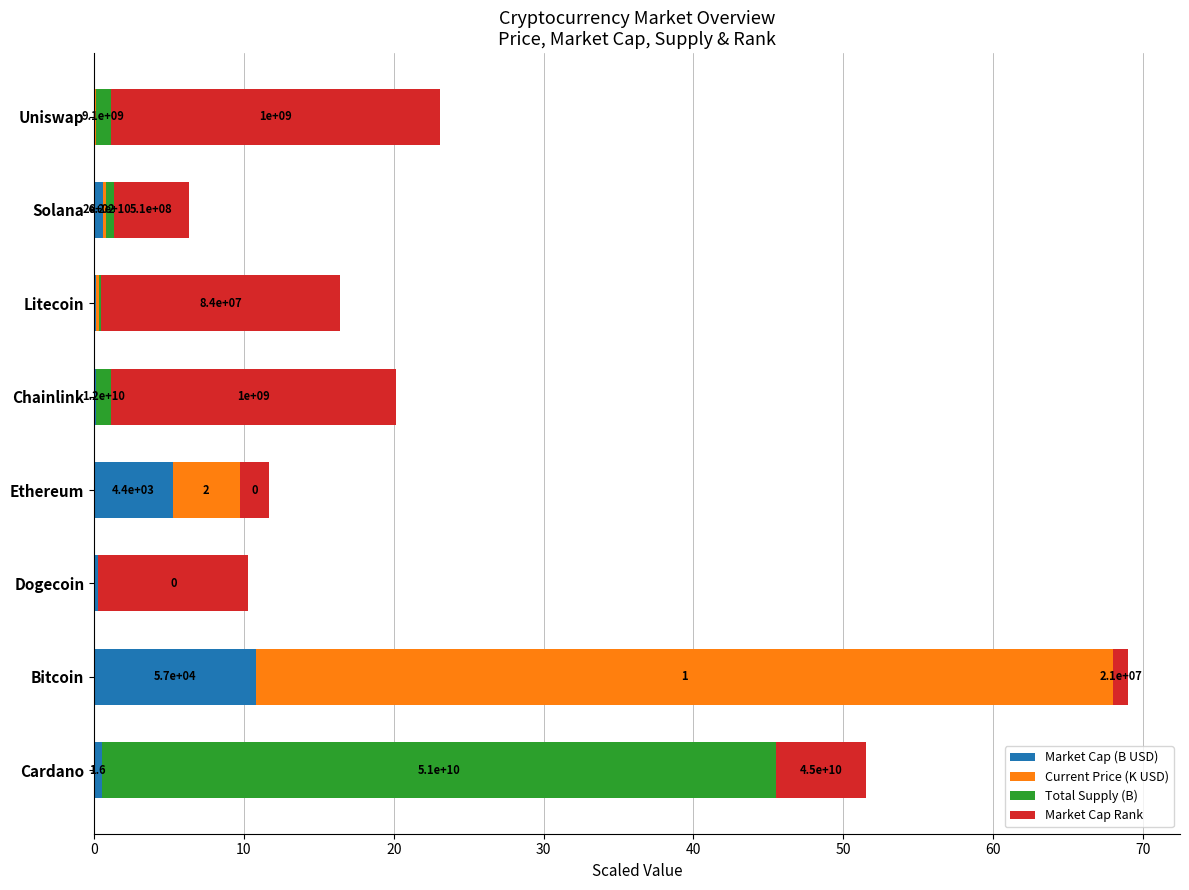

Which series has the largest total across all categories?

Market Cap Rank